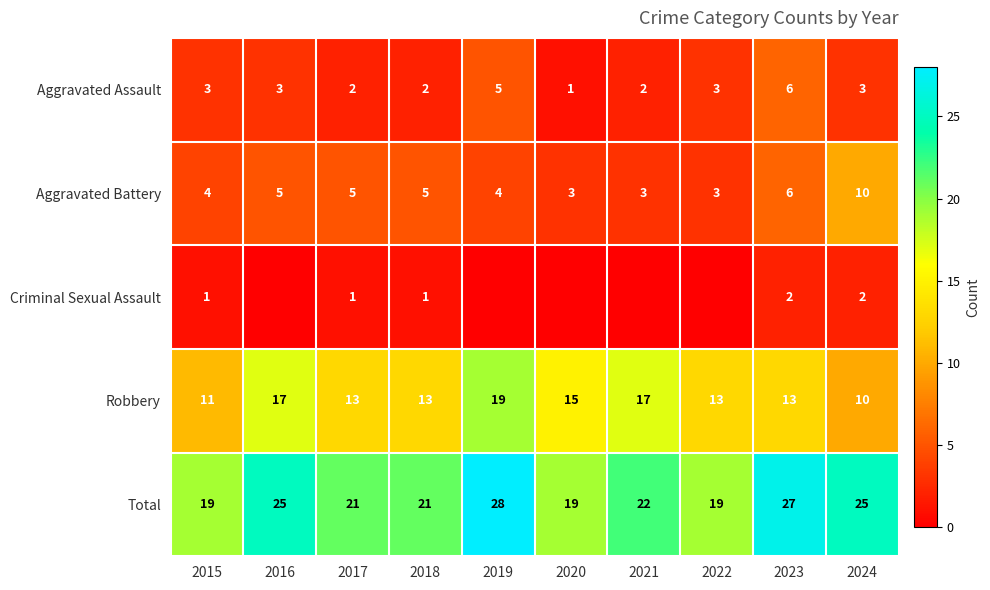

How many distinct data groups are displayed?

5